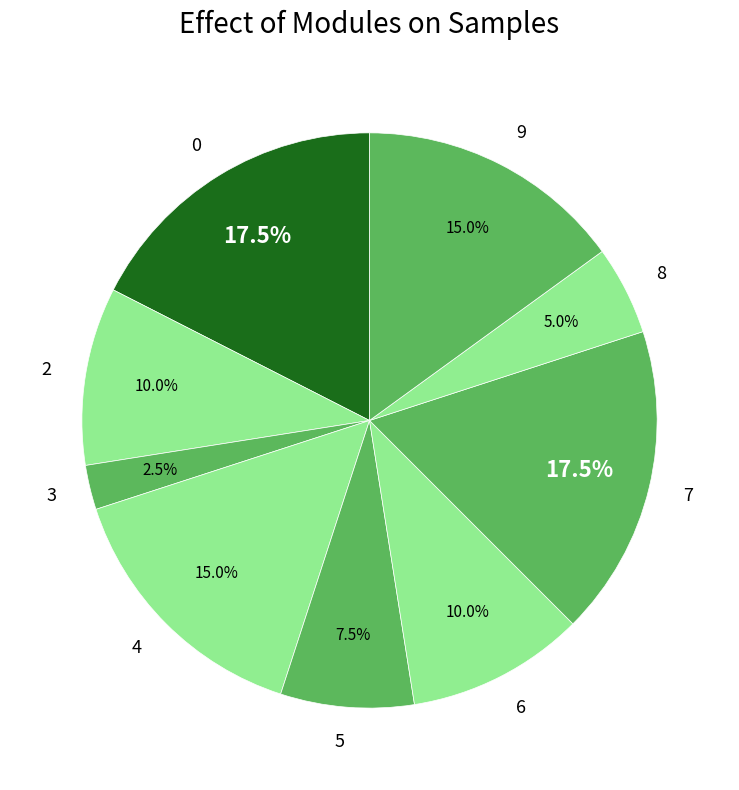

How many slices are in this pie chart?

9